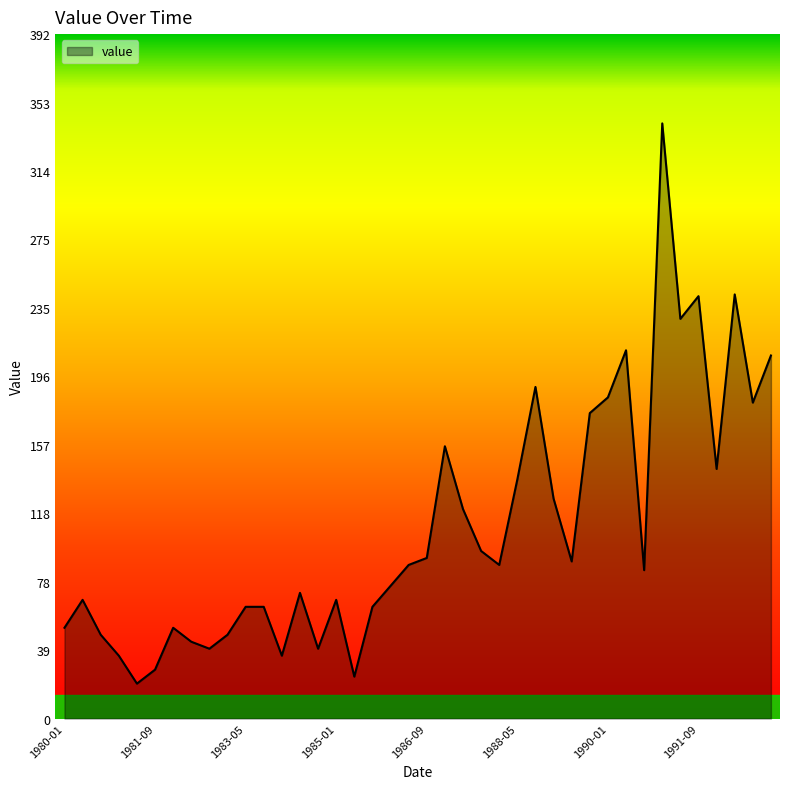

What is the greatest value displayed?

341